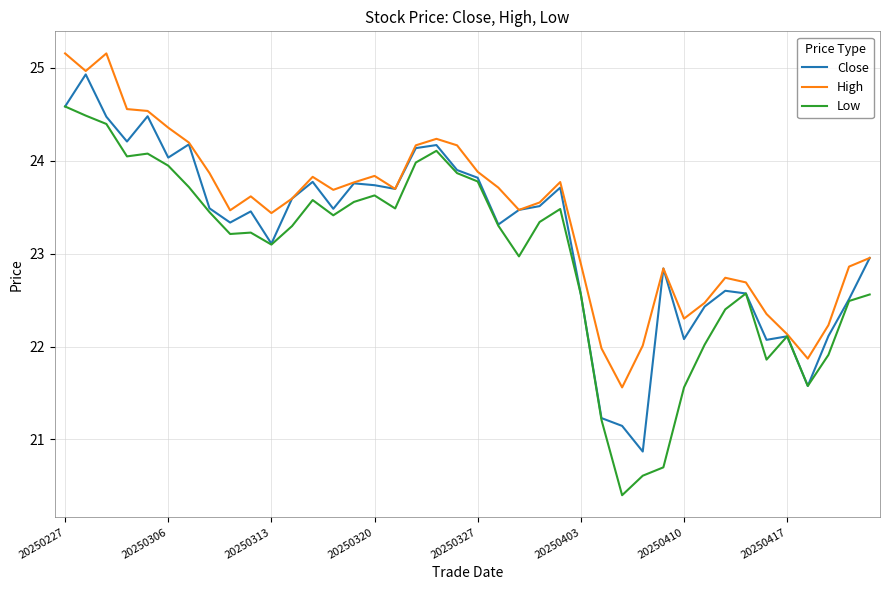

How many values in the High series exceed 23?

25